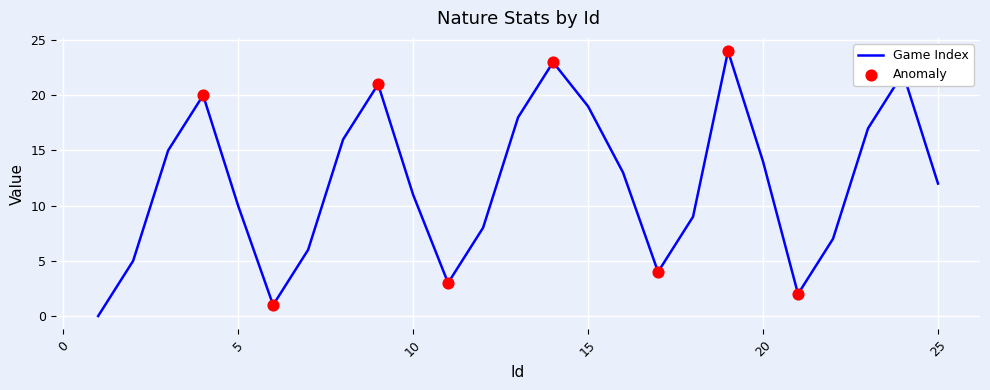

What is the difference between the maximum and minimum values?

24